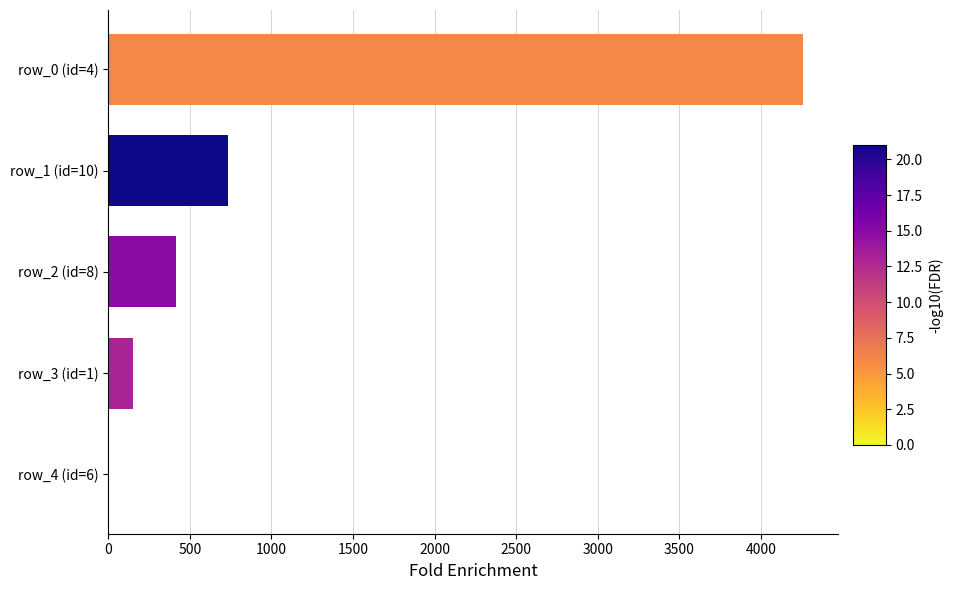

What is the sum of the values at row_4 (id=6) and row_1 (id=10)?

732.0